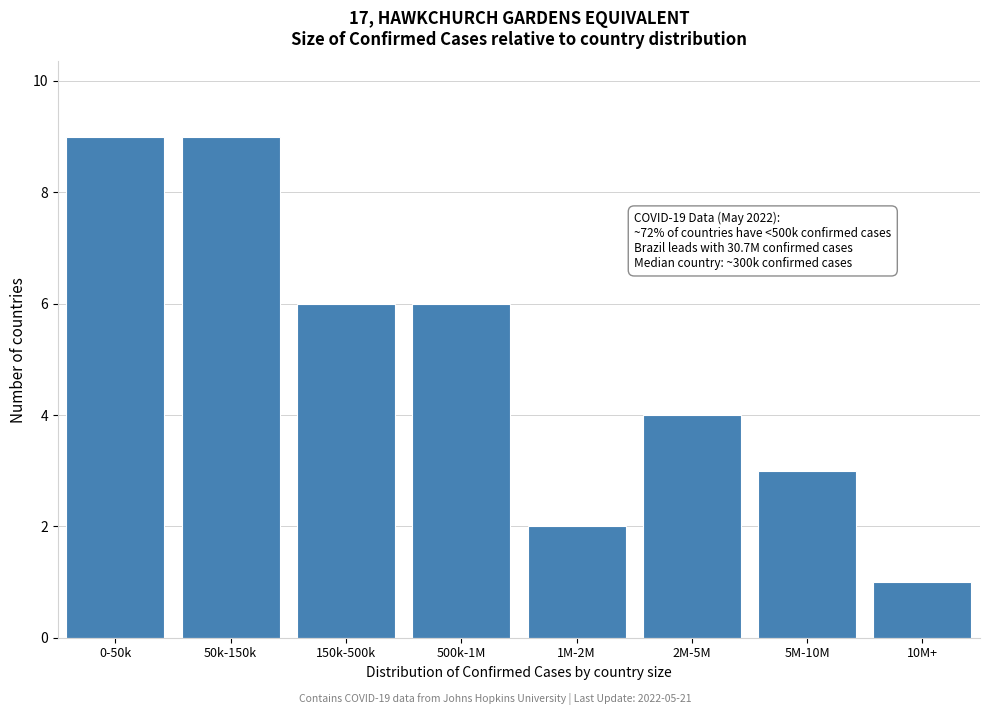

Reading right to left, transcribe all the data shown in this chart.

10M+=1	5M-10M=3	2M-5M=4	1M-2M=2	500k-1M=6	150k-500k=6	50k-150k=9	0-50k=9